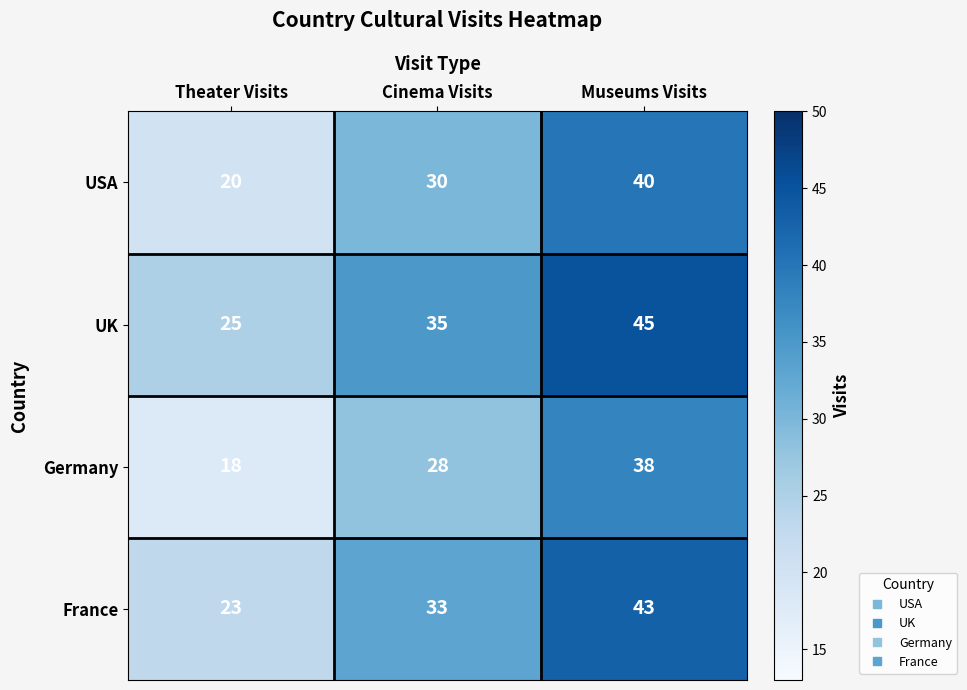

Which category has the lowest value across all series?

Theater Visits